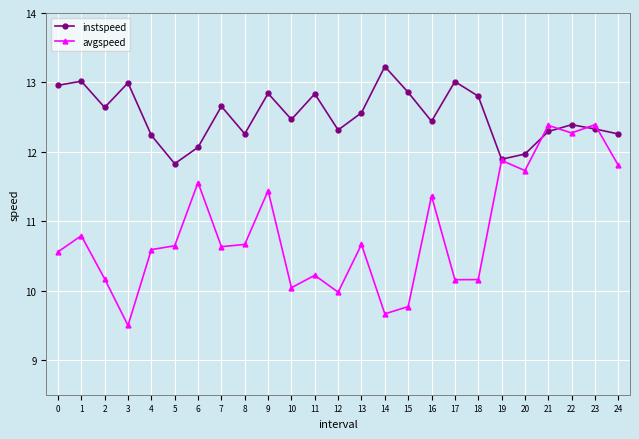

True or false: instspeed and avgspeed intersect in this chart.

True